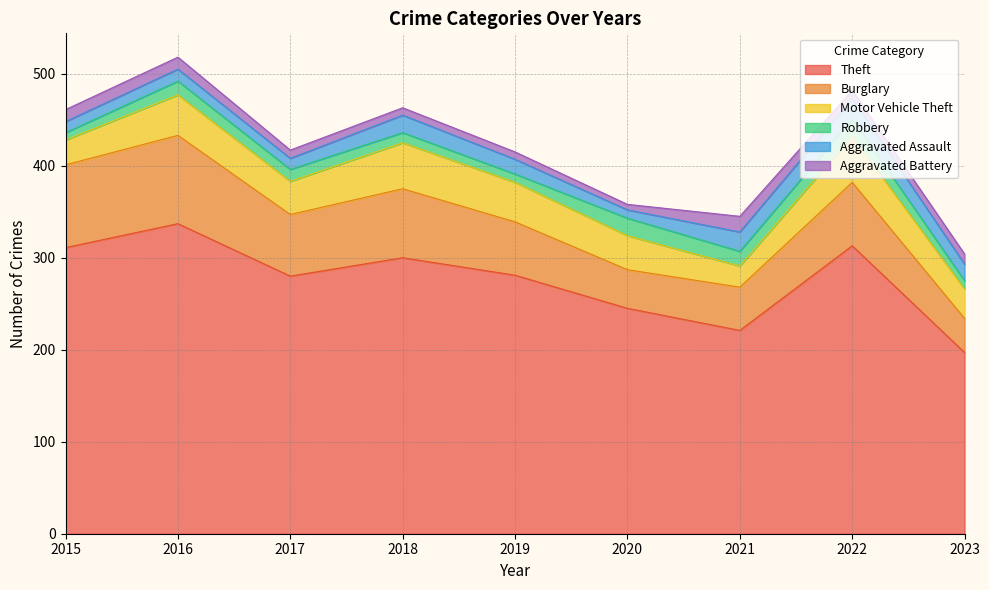

At how many categories does at least one series exceed 207?

8